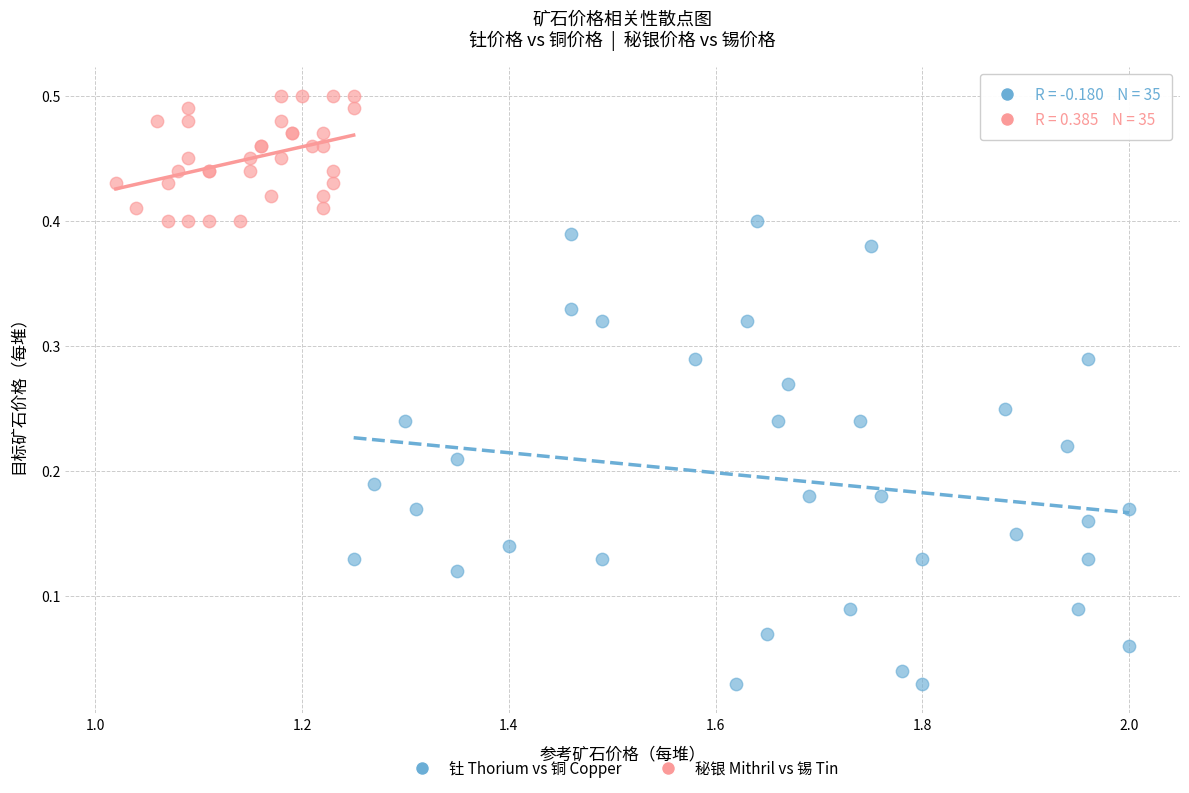

Which series contains the lowest Y value?

钍 Thorium vs 铜 Copper